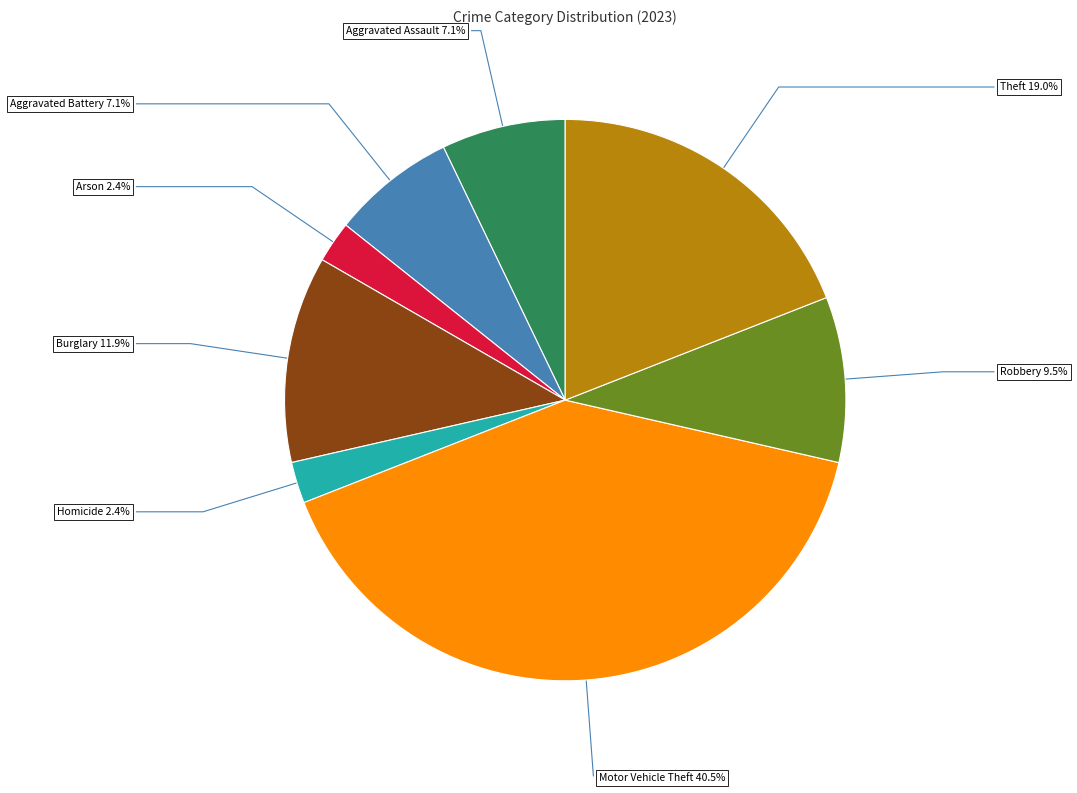

Which has a higher value, Homicide or Theft?

Theft